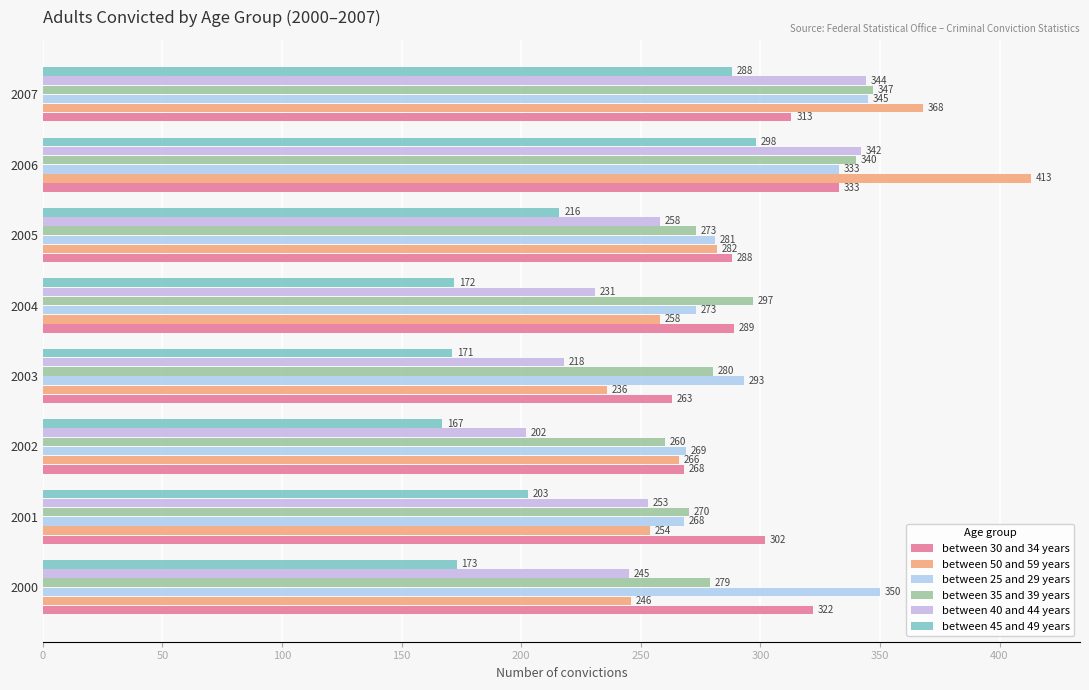

Which category has the highest value across all series?

2006